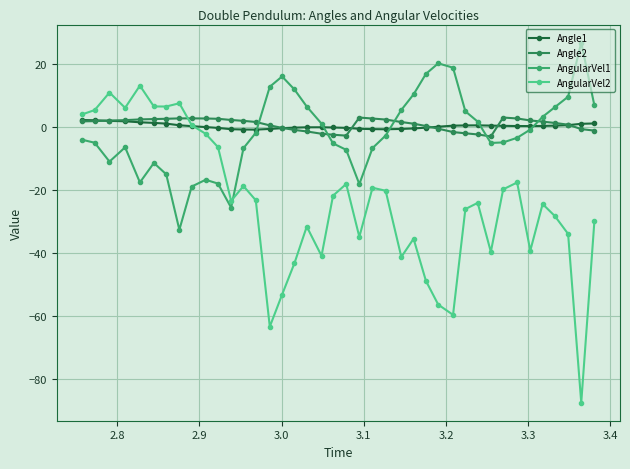

Which series has the largest range (max minus min)?

AngularVel2